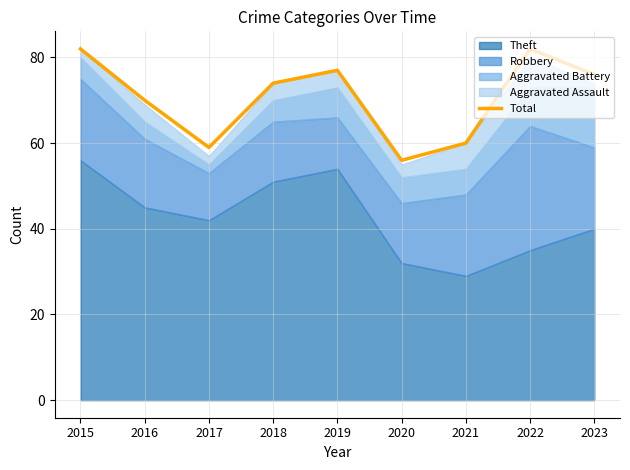

The value at 2021 is 40. True or false?

False